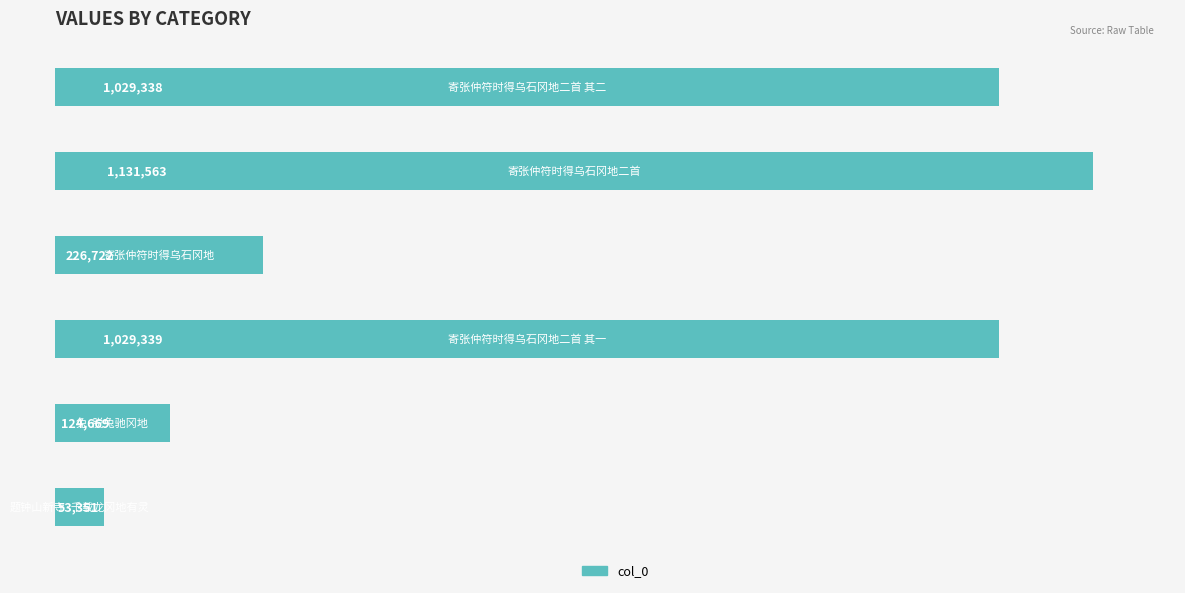

Reading bottom to top, transcribe all the data shown in this chart.

53351	124669	1029339	226722	1131563	1029338